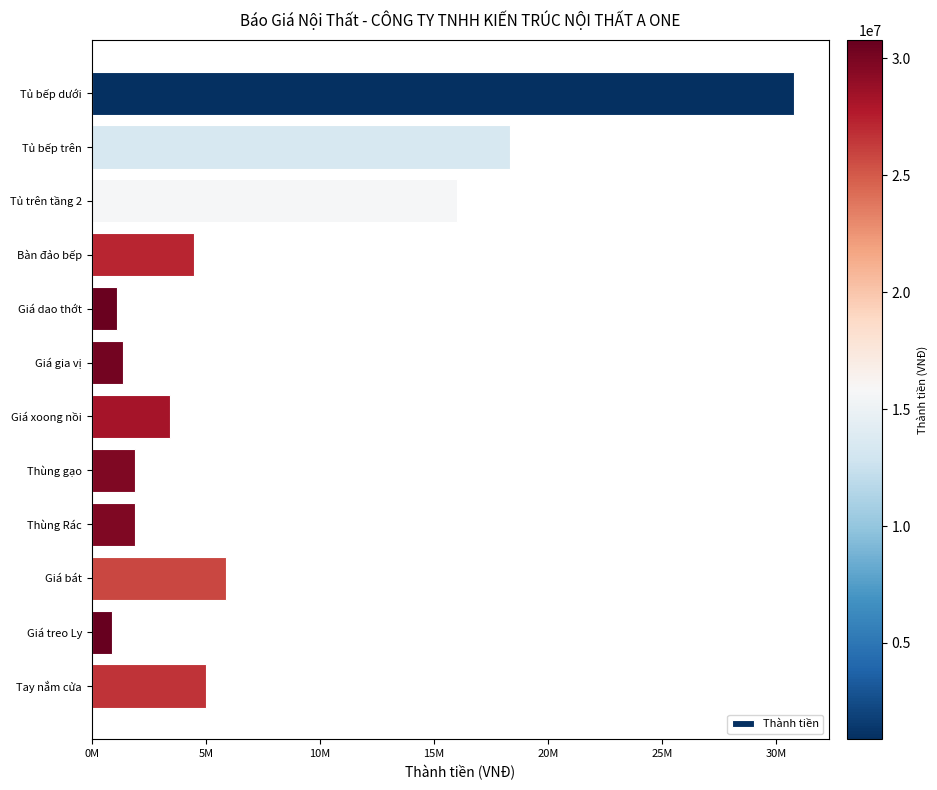

Which category has the highest value across all series?

Tủ bếp dưới